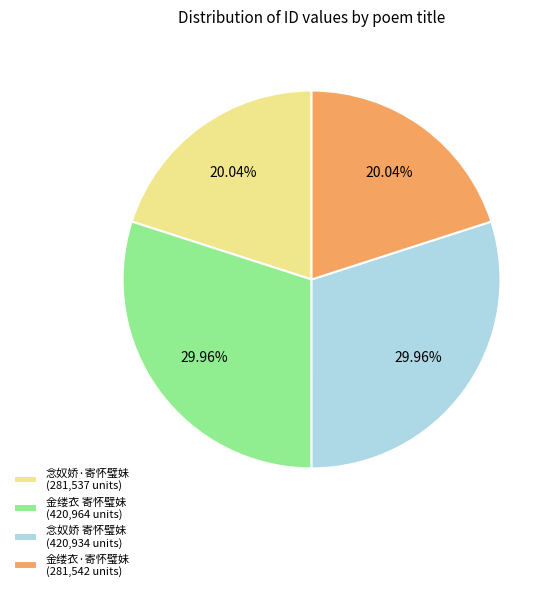

Is there a majority slice in this chart?

No